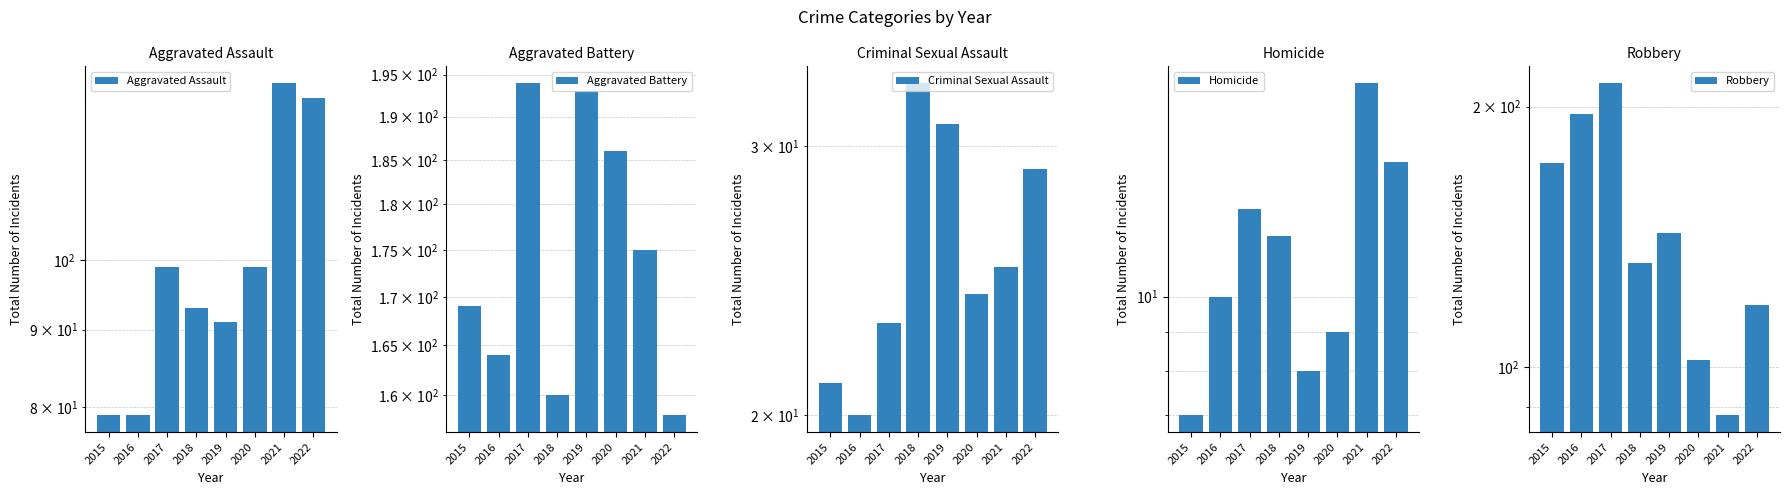

At 2018, list the series in order from smallest to largest.

Homicide, Criminal Sexual Assault, Aggravated Assault, Robbery, Aggravated Battery